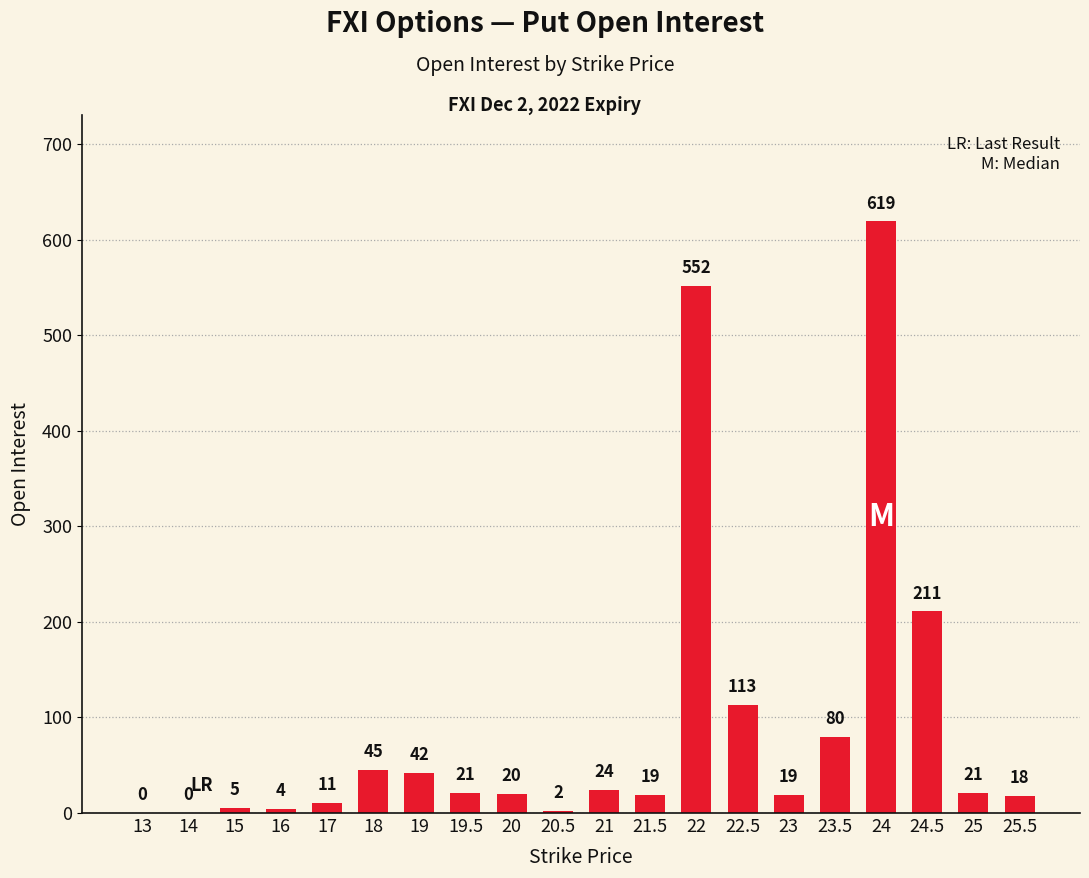

At which label is the value closest to 309?

24.5